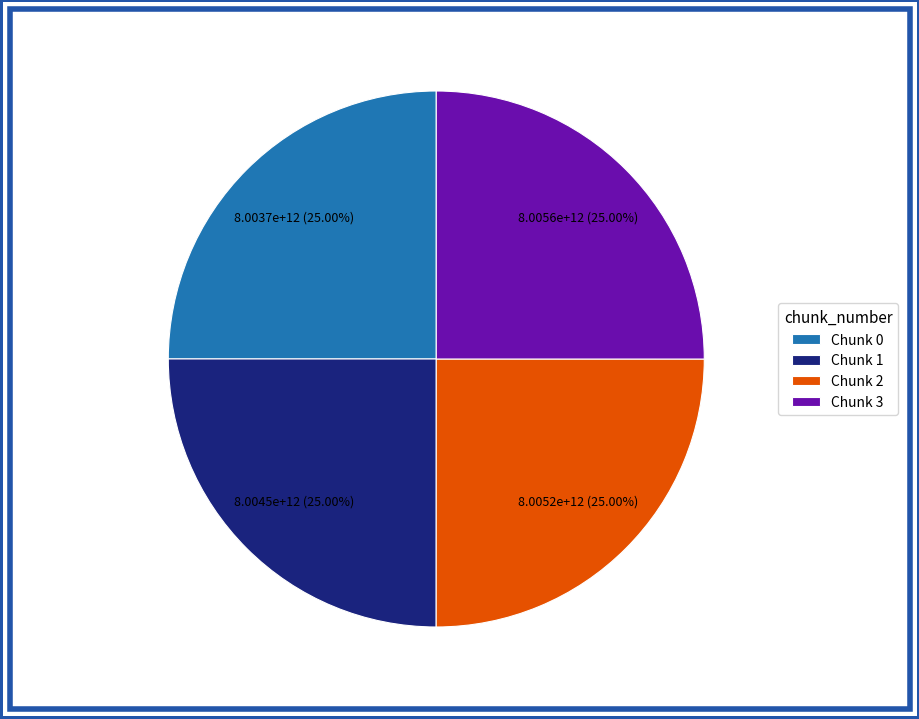

Approximately how many times larger is the value at Chunk 0 compared to Chunk 2?

1.0